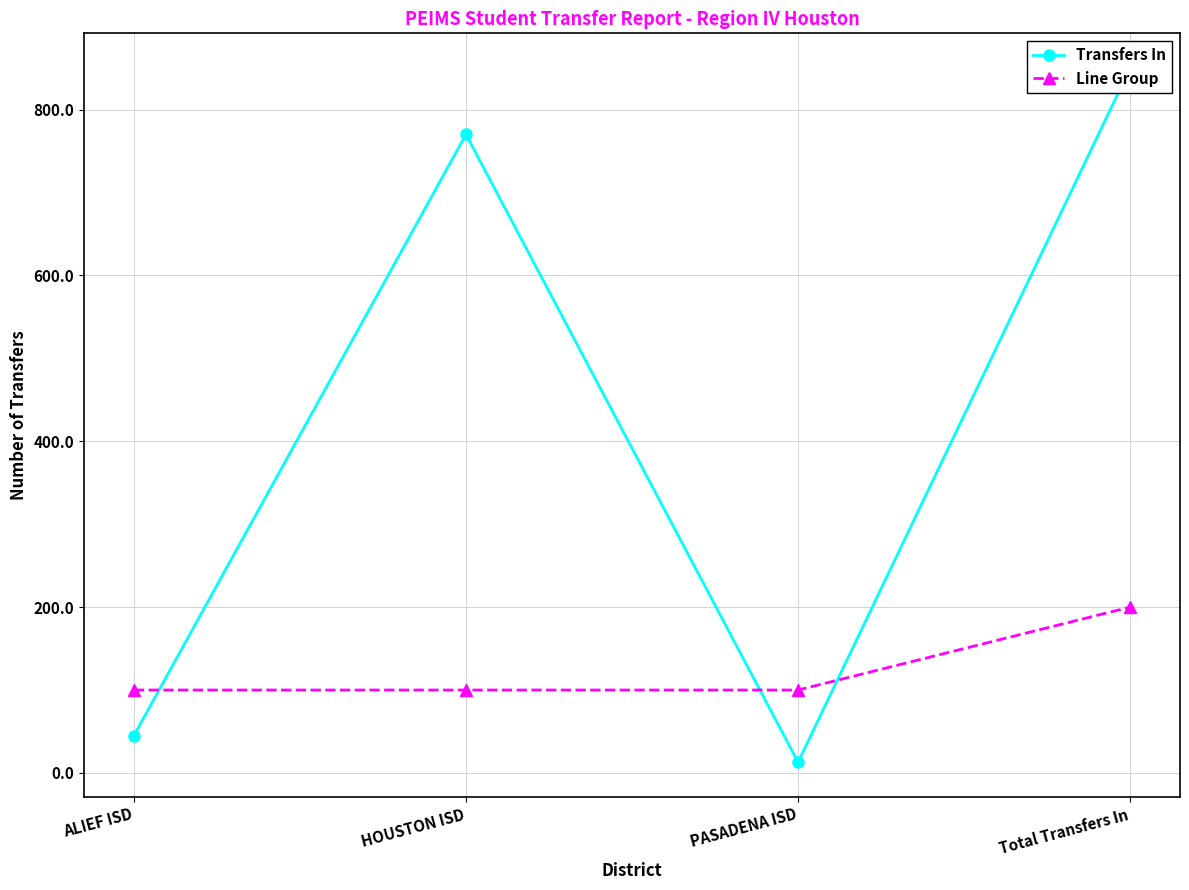

What is the sum of all Transfers In values?

1678